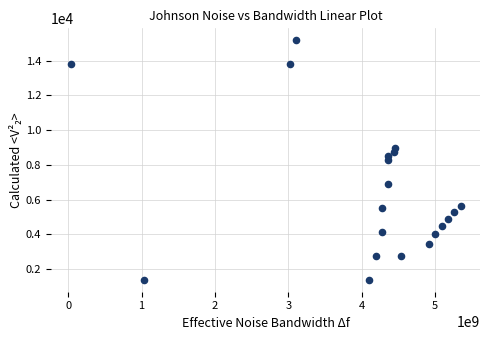

What is the range of X values (max minus min)?

5318340119